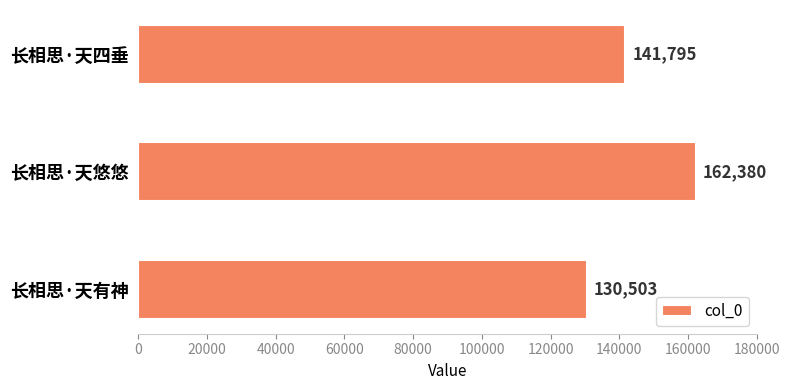

What is the approximate value at 长相思·天四垂?

141795